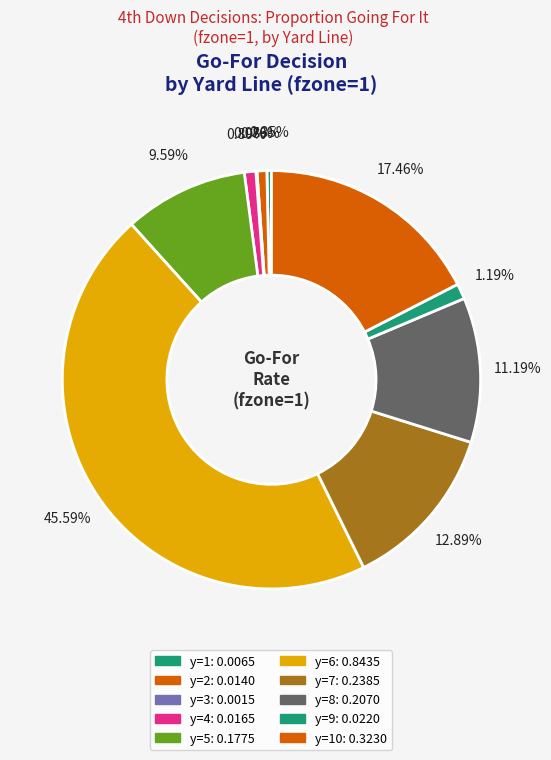

Which slice is the largest?

y=6